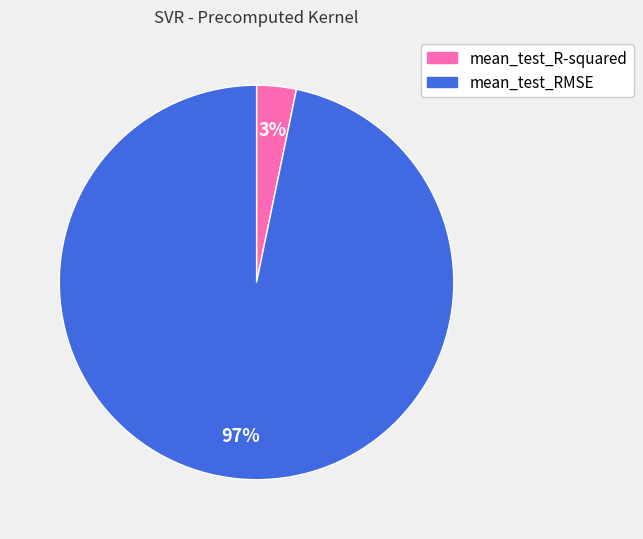

Which slice is the largest?

mean_test_RMSE